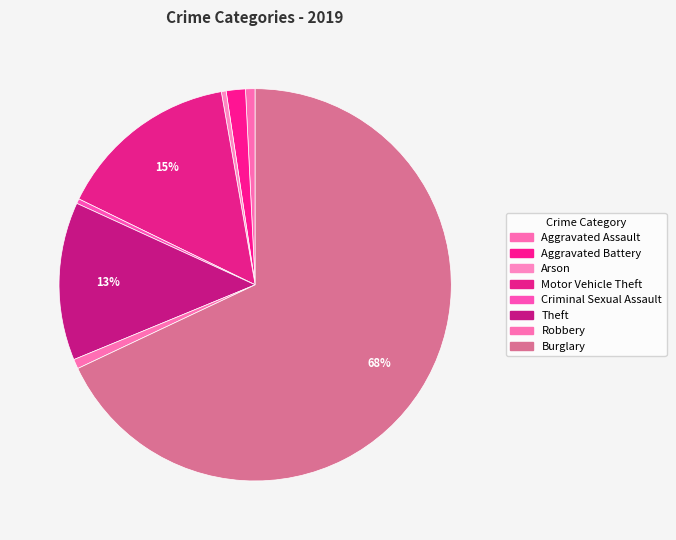

To the nearest percent, what is the difference between the largest and smallest slice percentages?

68%